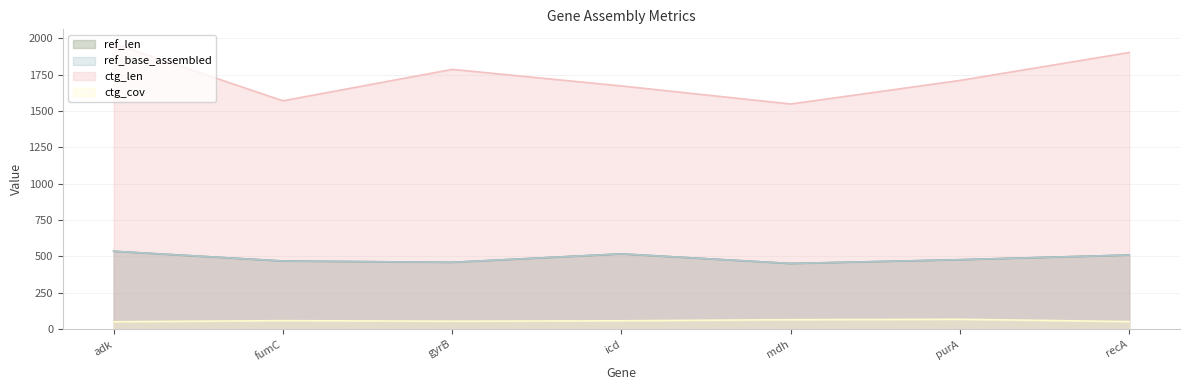

Between fumC and mdh, which is larger?

fumC